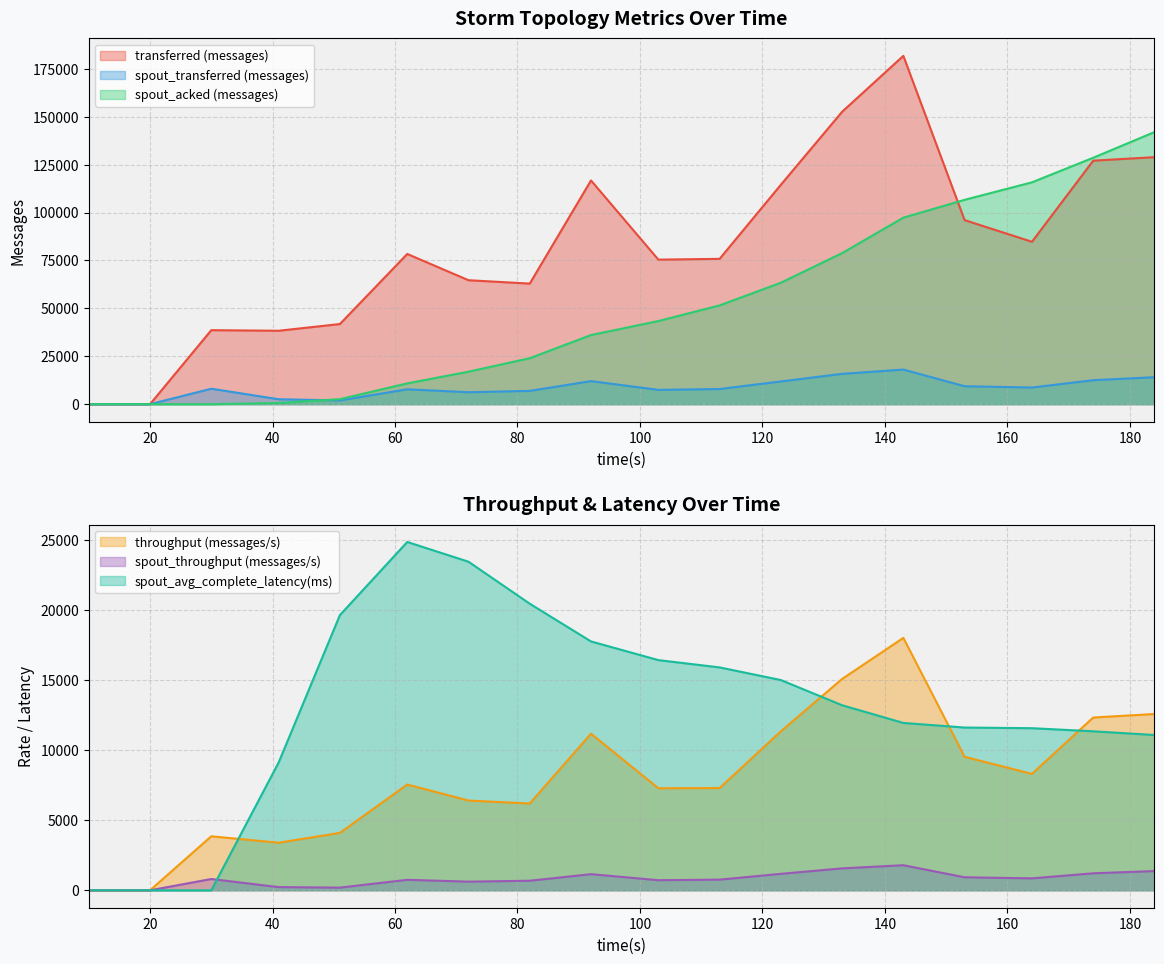

What is the approximate value of spout_transferred (messages) at 72?

6240.0